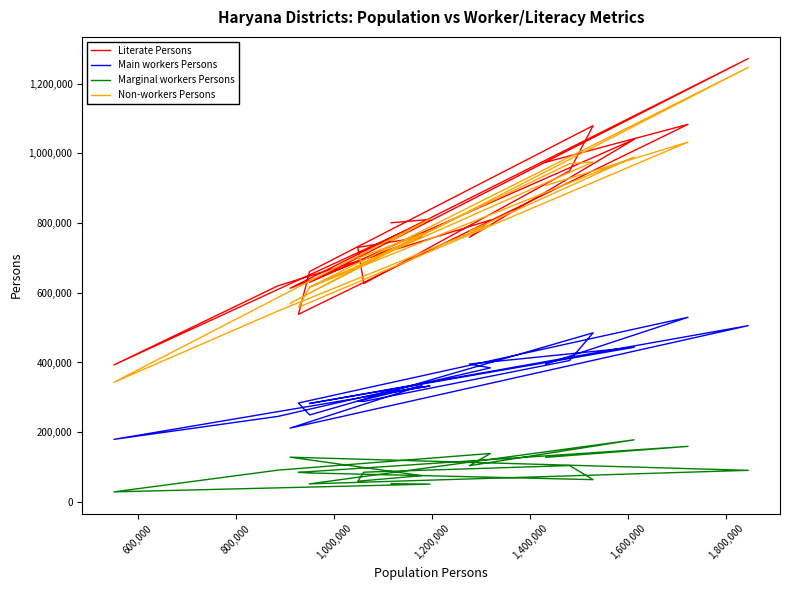

What is the approximate value of Marginal workers Persons at 1,600,000, to the nearest 100?

178000